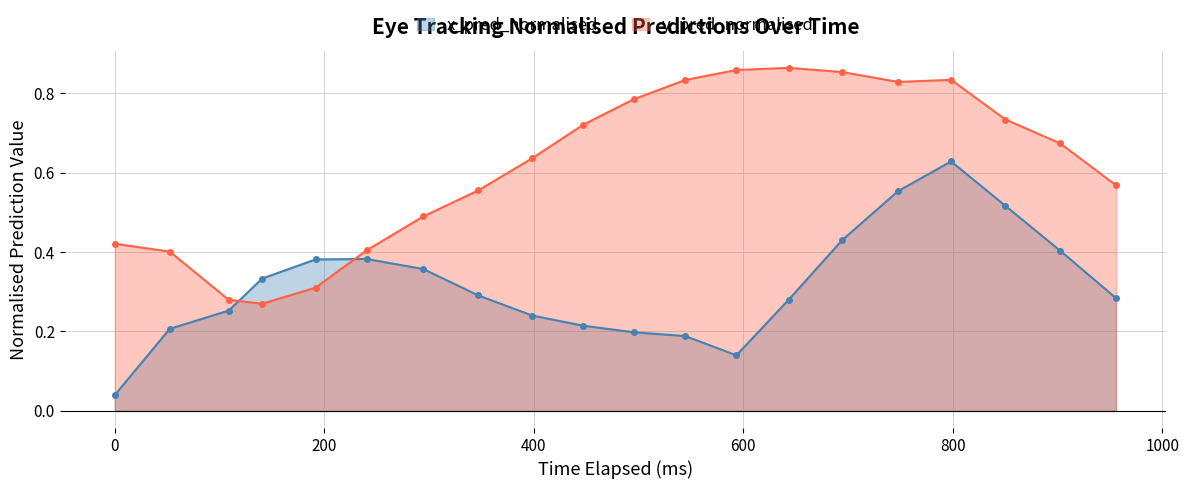

Which series has the largest total across all categories?

y_pred_normalised